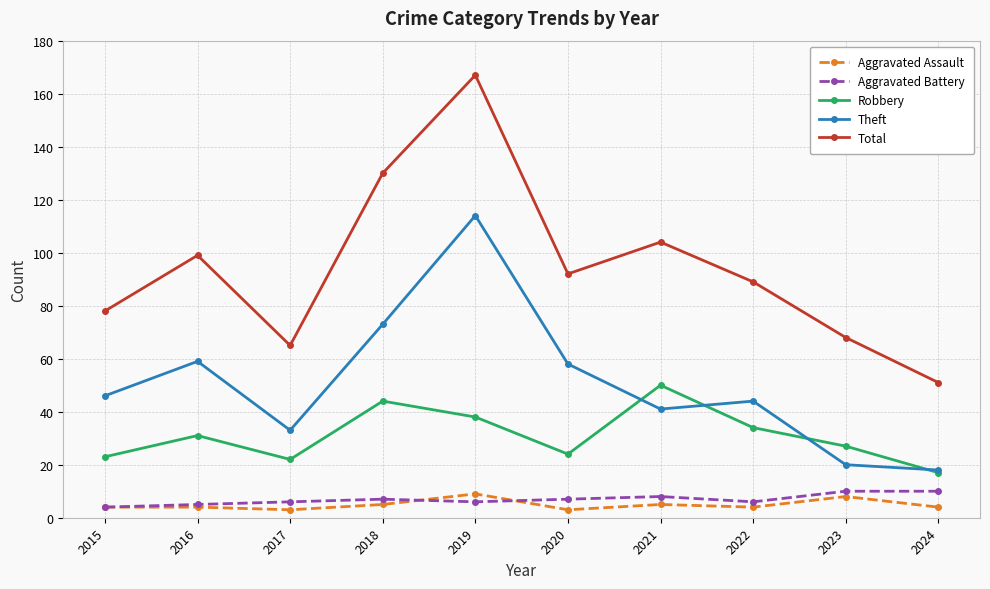

True or false: Aggravated Assault and Theft cross at least once.

False